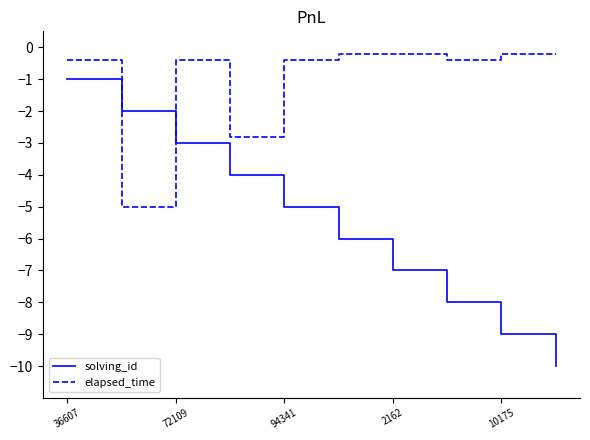

Rank the series by their average value, from highest to lowest.

elapsed_time, solving_id